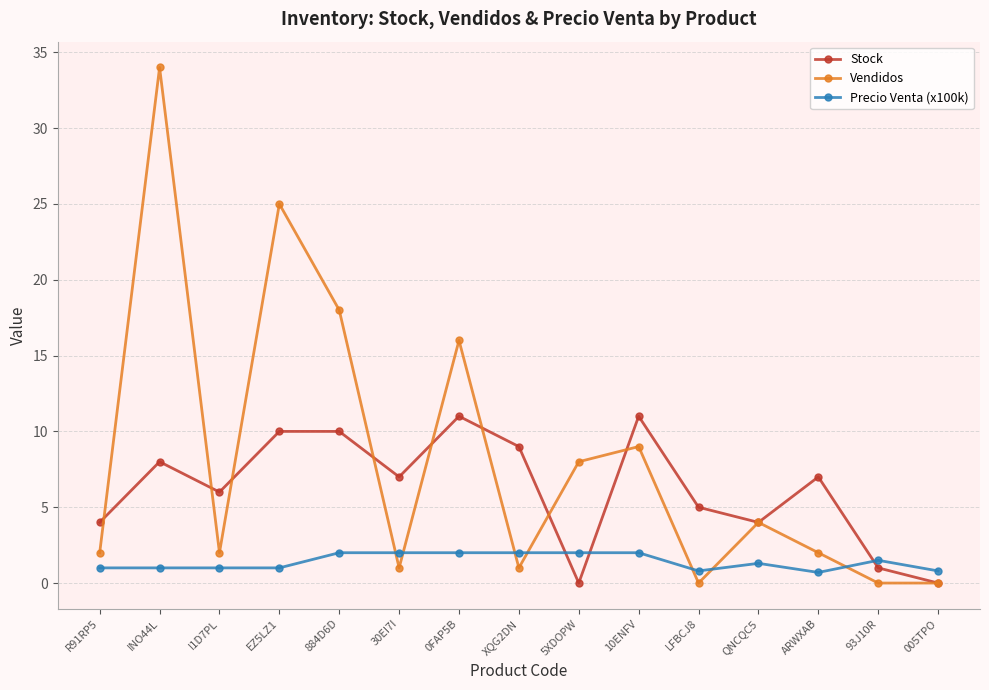

What is the label of the 10th point from the left?

10ENFV